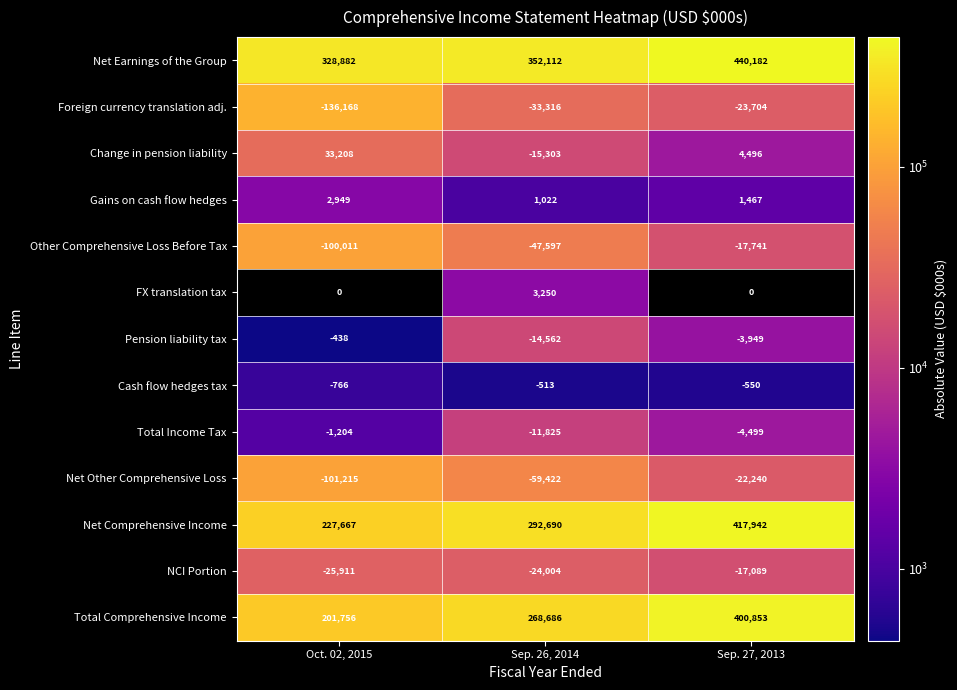

The Total Income Tax series shows 7942.8 at Sep. 27, 2013. True or false?

False